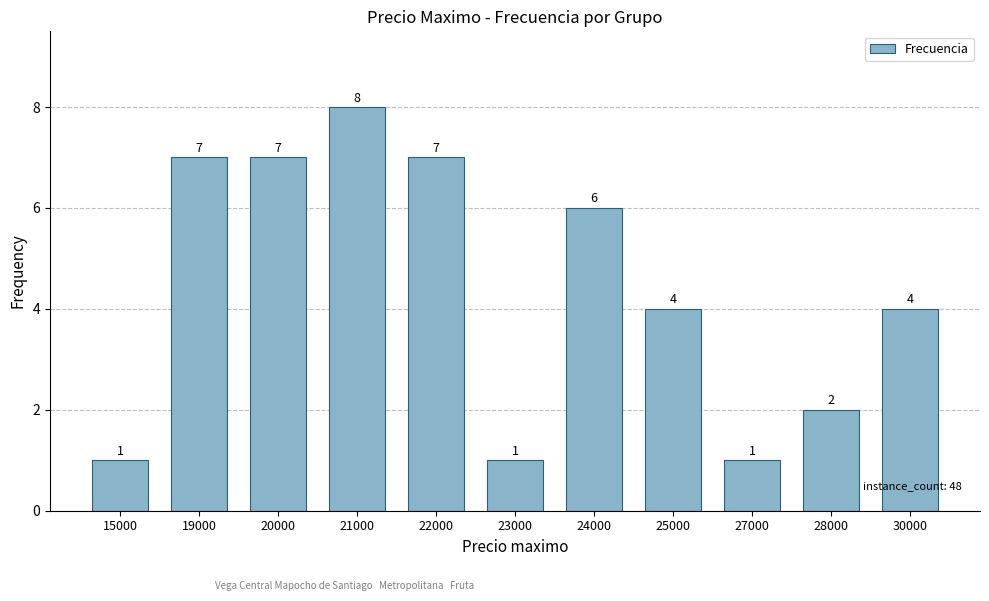

Count the values in the range 1 to 7.

10